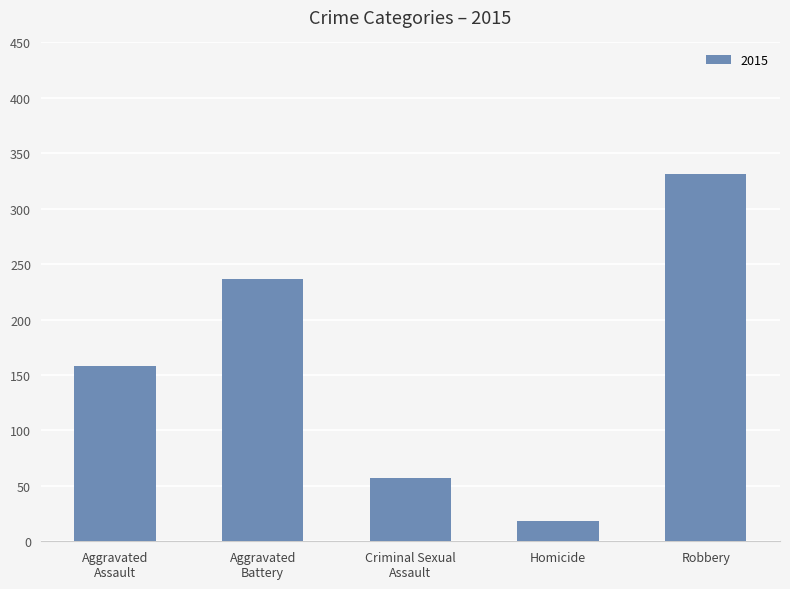

What is the value of the 4th bar from the left?

18